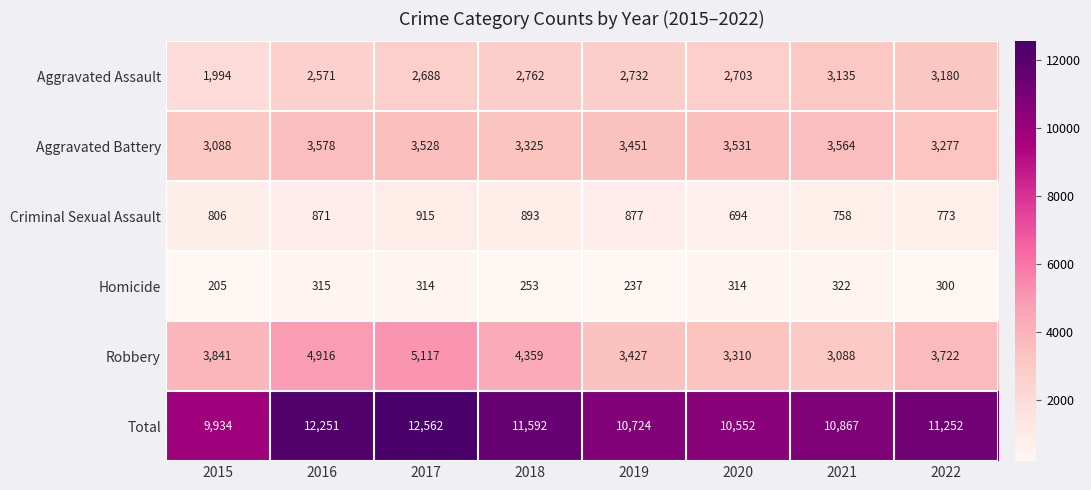

What is the sum of all Aggravated Assault values?

21765